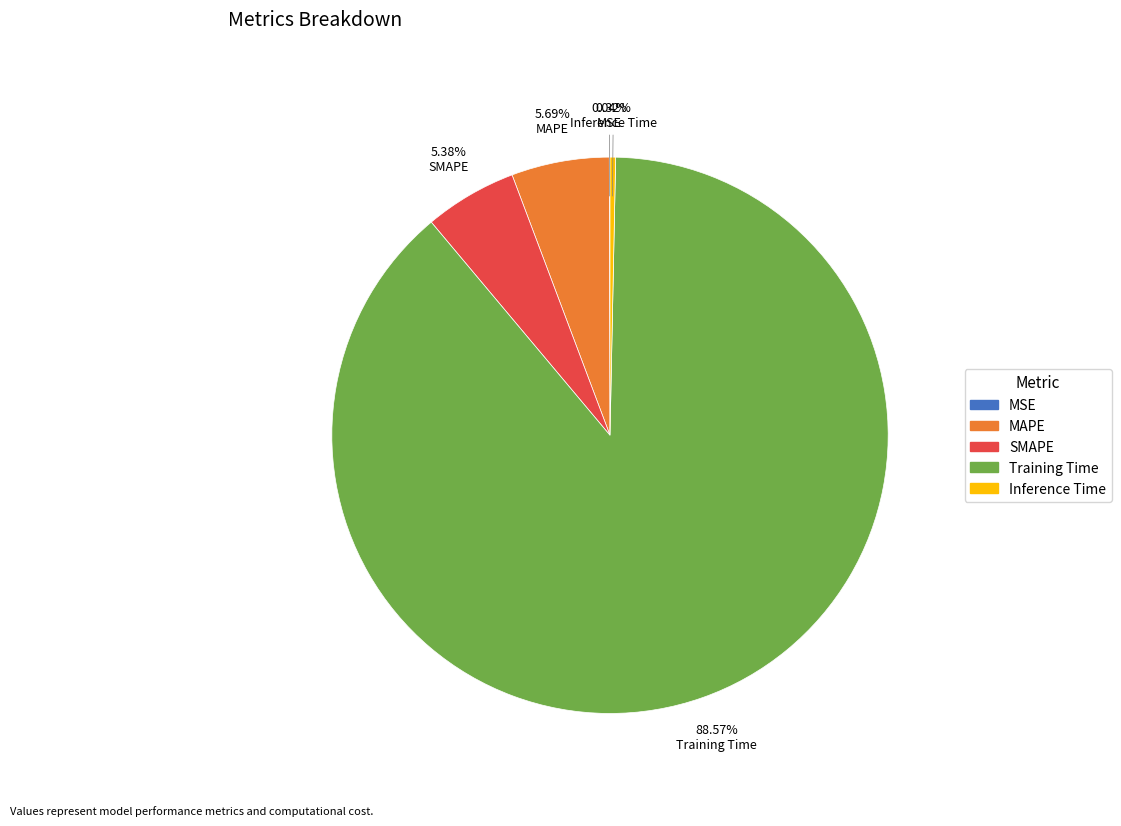

What is the largest slice in the pie chart?

Training Time